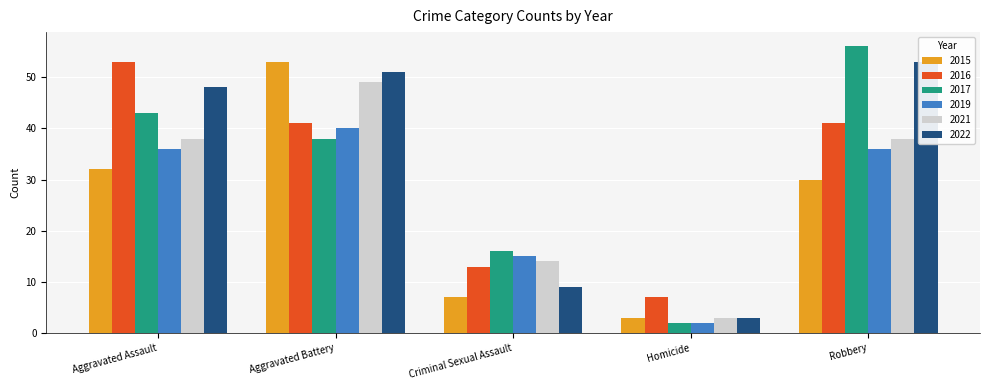

Rank the series at Aggravated Assault from lowest to highest value.

2015, 2019, 2021, 2017, 2022, 2016